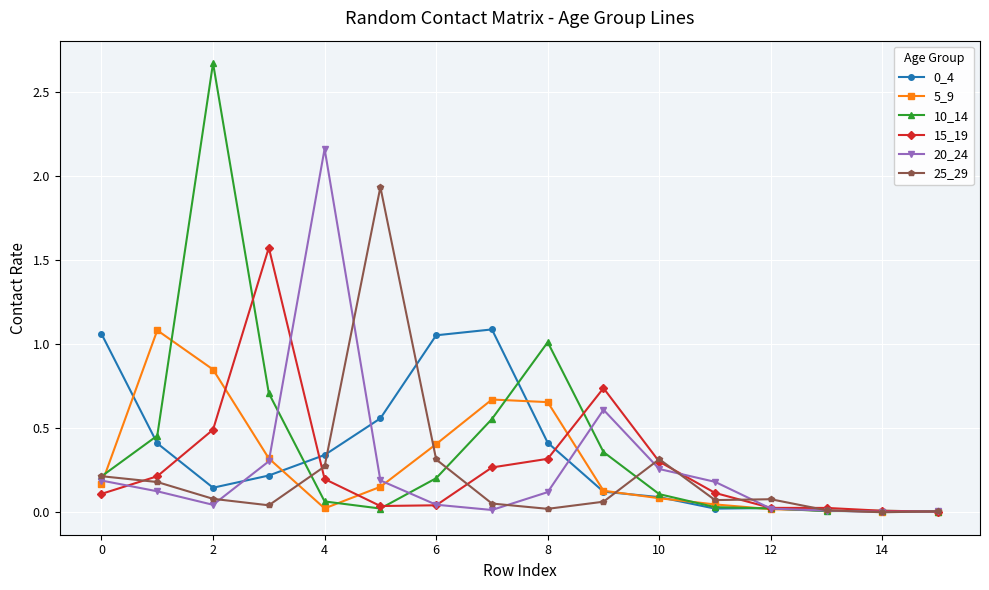

At how many categories does at least one series exceed 2?

2